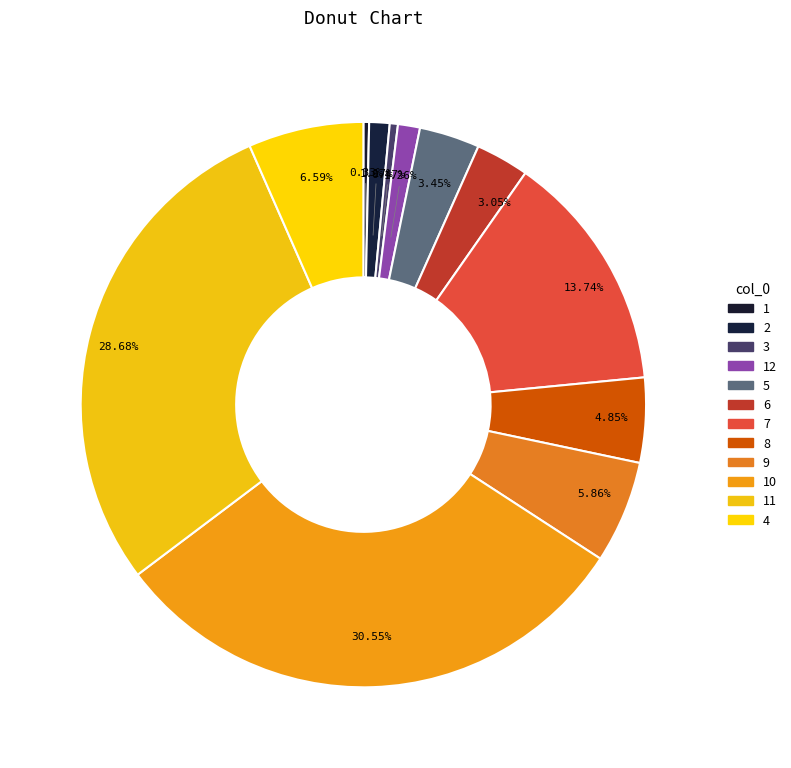

Is the sum of 4 and 9 greater than half?

No